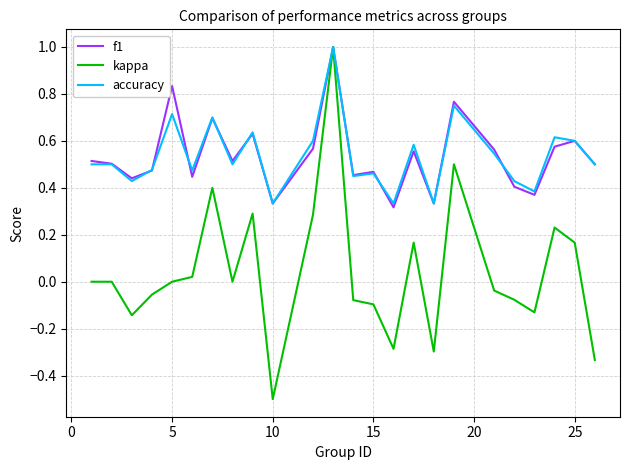

Is this an area chart (filled region under the line)?

No